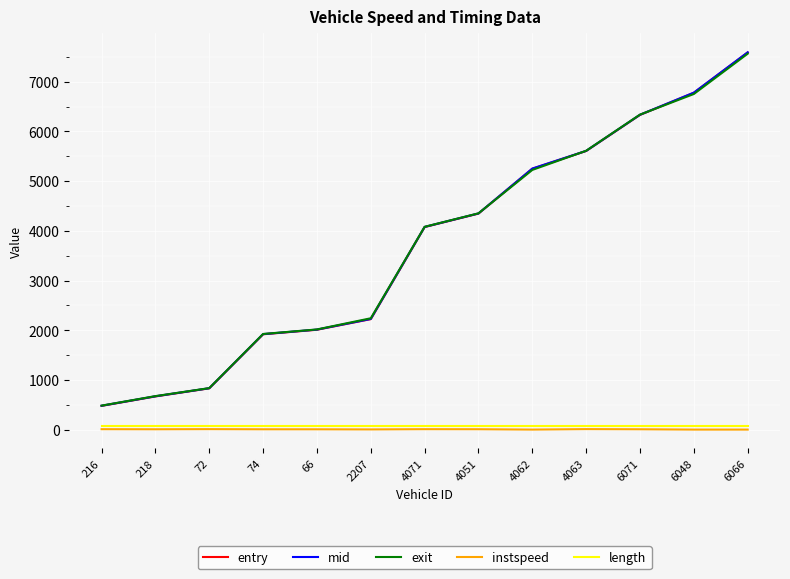

At which label does entry first exceed 4076?

4071